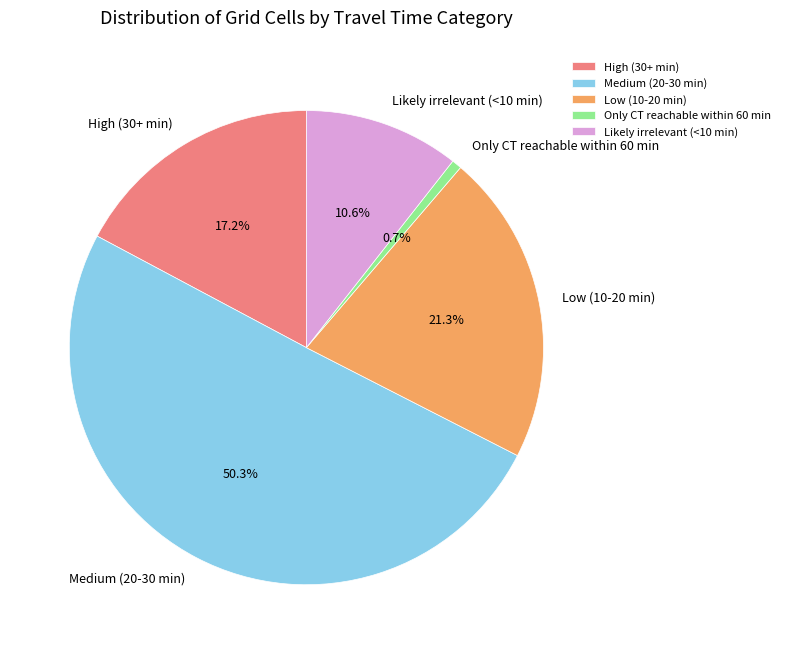

Approximately how many times larger is the value at Medium (20-30 min) compared to Likely irrelevant (<10 min)?

4.7